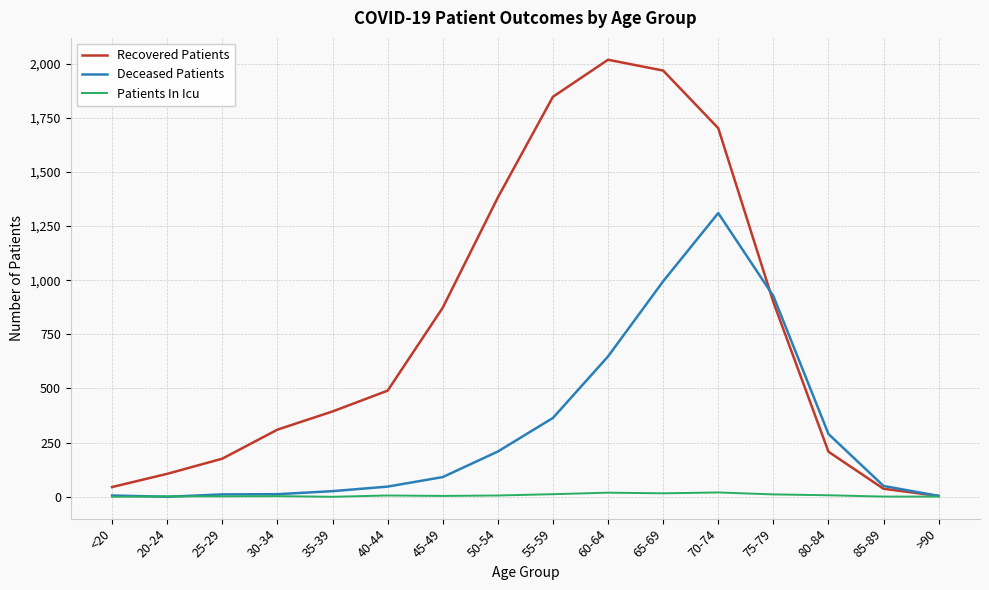

The value of Patients In Icu at 35-39 is 0. True or false?

True